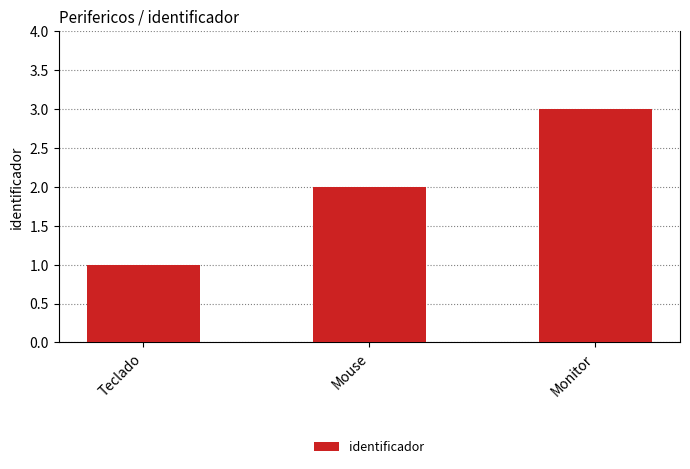

Count the values in the range 1 to 3.

3